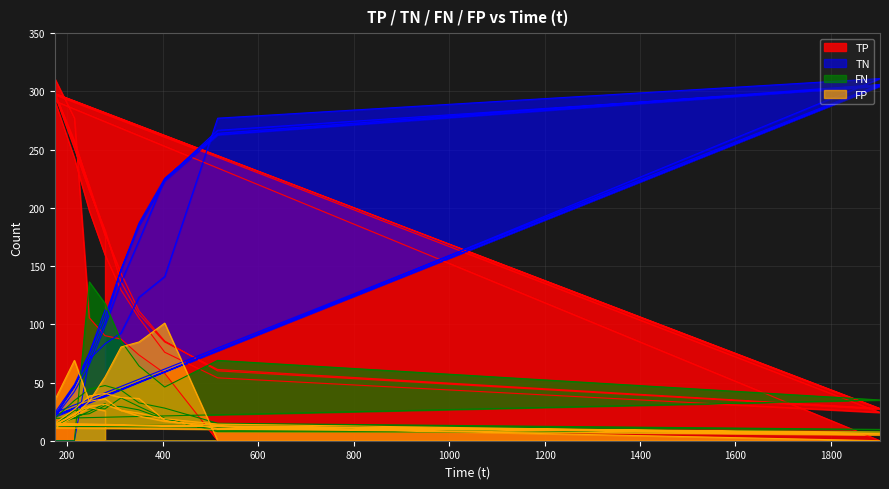

Where is the first local minimum for TP?

1902.79